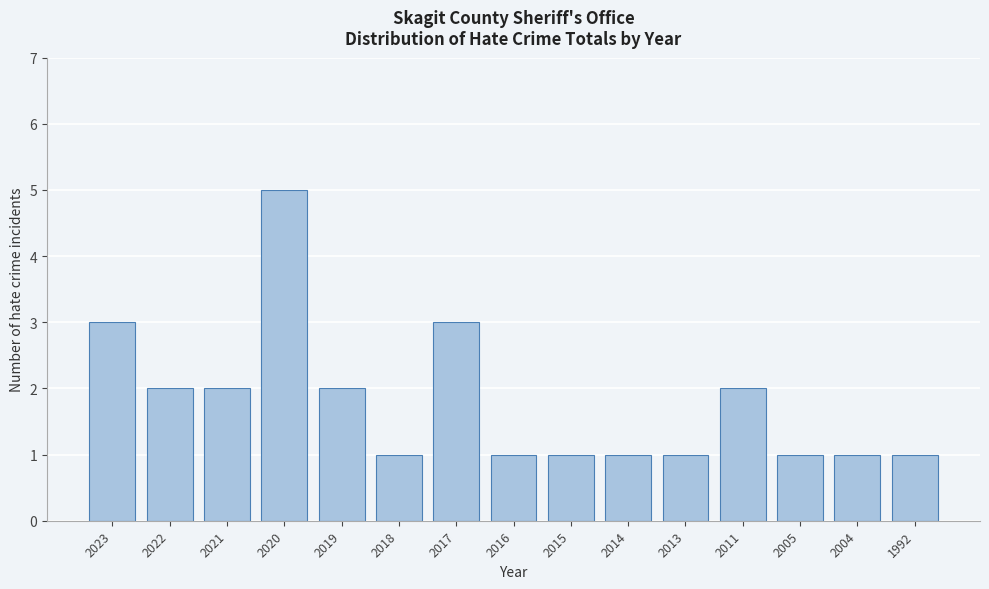

Reading left to right, list all the values displayed in this chart.

2023=3	2022=2	2021=2	2020=5	2019=2	2018=1	2017=3	2016=1	2015=1	2014=1	2013=1	2011=2	2005=1	2004=1	1992=1